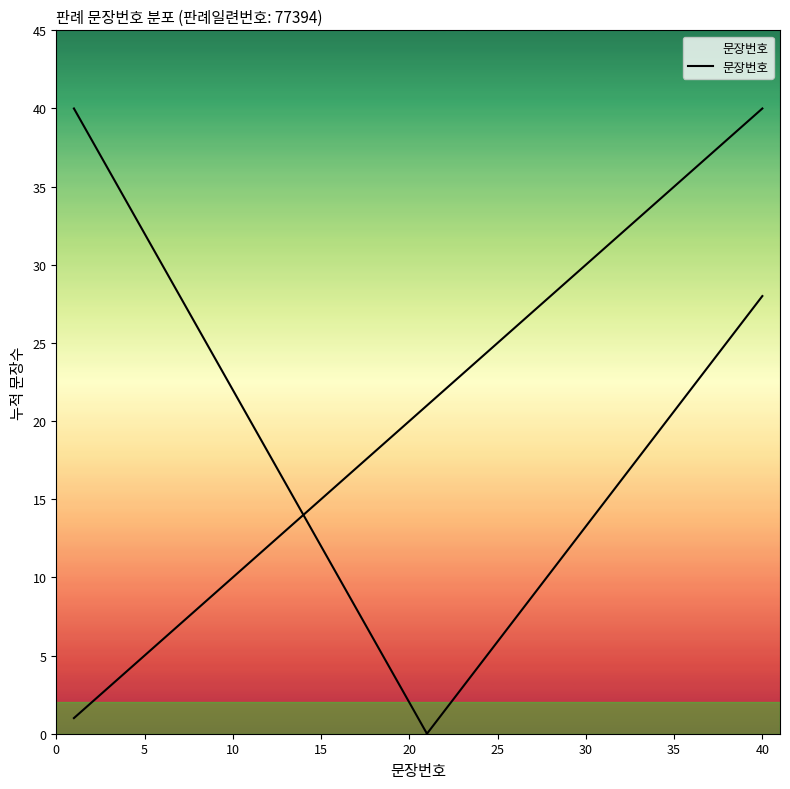

What is the change in value from 30 to 45?

+3